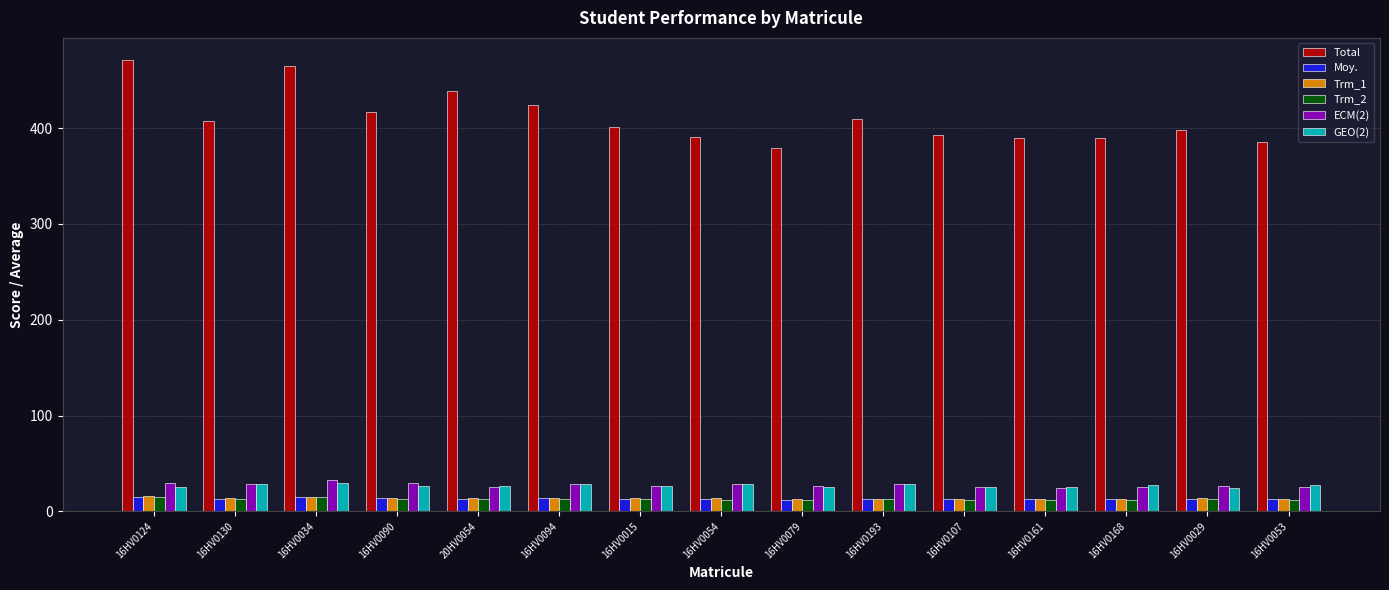

Is it true that ECM(2) equals 28.3 at 16HV0094?

True